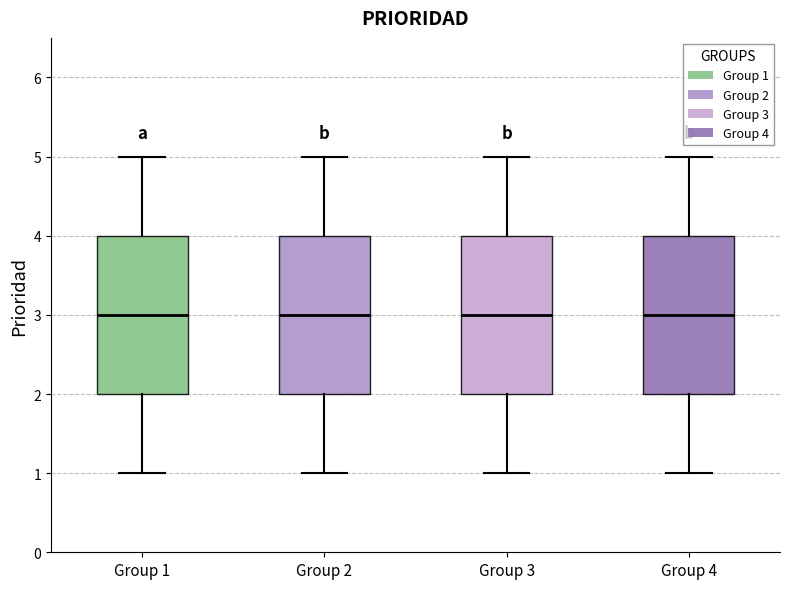

Reading left to right, transcribe this box plot: for each box, give where its median line is, the range the box spans, and where its two whiskers end, as read against the y-axis. The values are not printed on the chart, so give them approximately, as read against the axis.

Group 1: median 3, box 2 to 4, whiskers 1 to 5
Group 2: median 3, box 2 to 4, whiskers 1 to 5
Group 3: median 3, box 2 to 4, whiskers 1 to 5
Group 4: median 3, box 2 to 4, whiskers 1 to 5